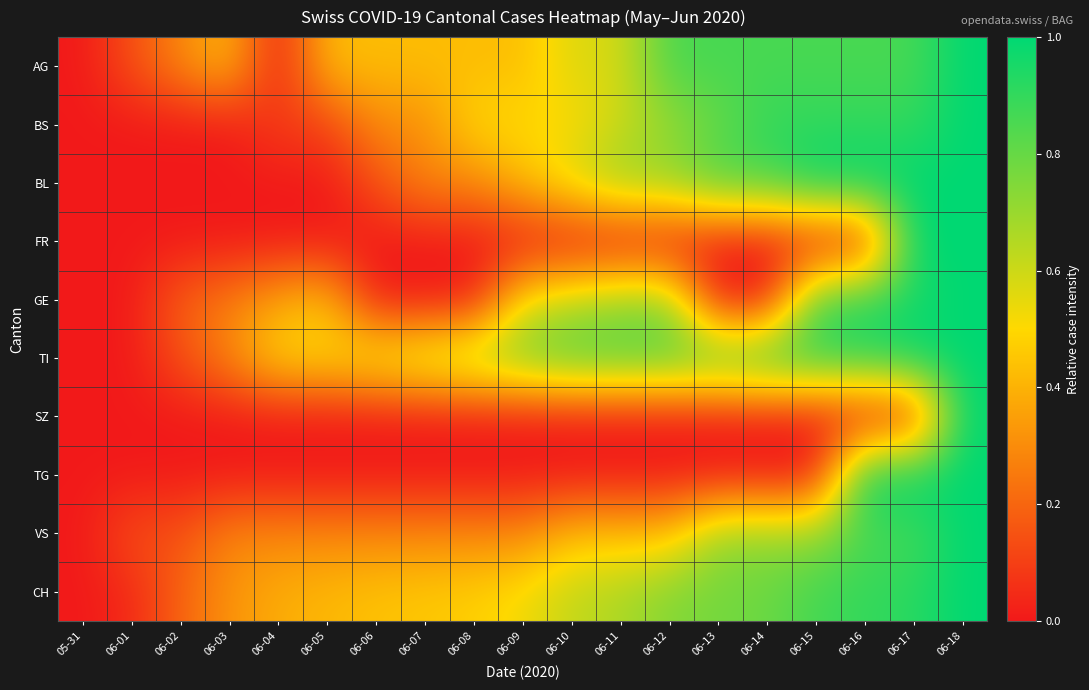

At which category is the sum across all series the highest?

06-18